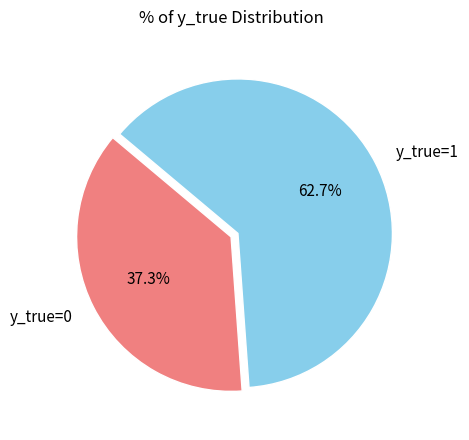

To the nearest percent, what portion does y_true=0 represent?

37%